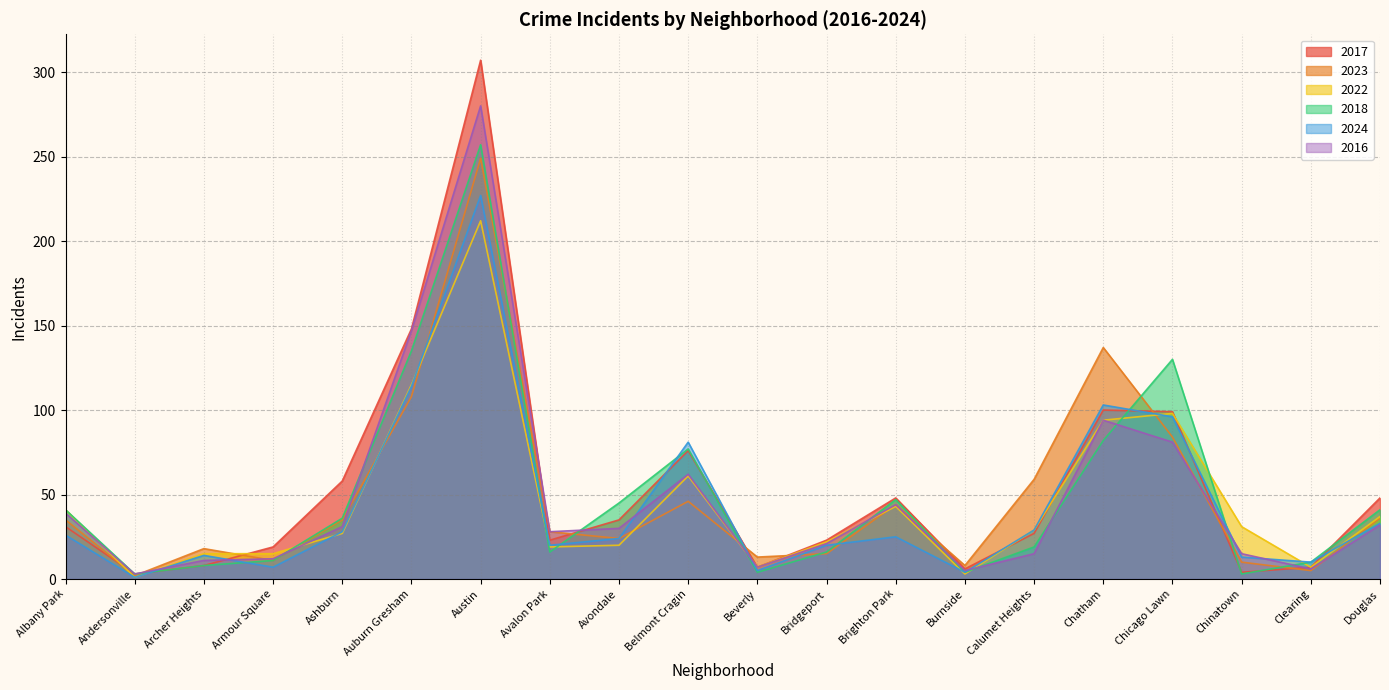

What is the label of the 16th point from the left?

Chatham